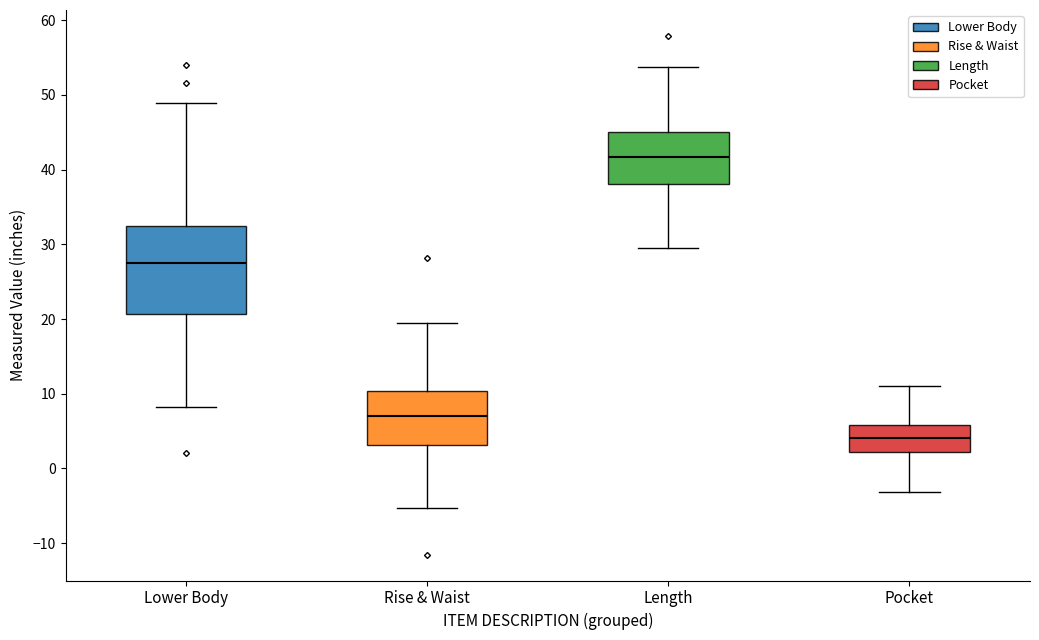

Which box has the highest median line?

Length